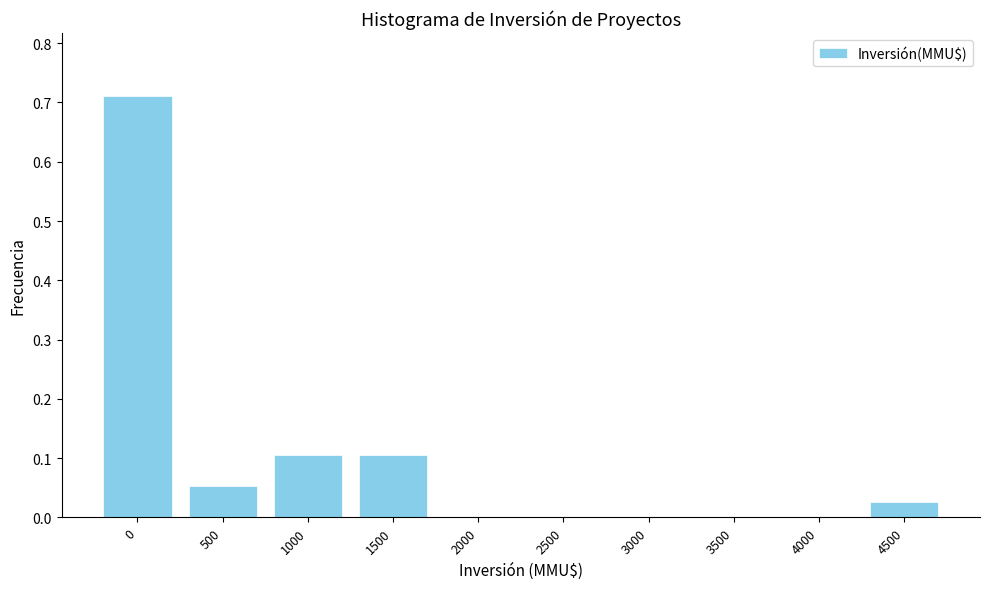

The chart shows a value of 0.0 at 2000. True or false?

True